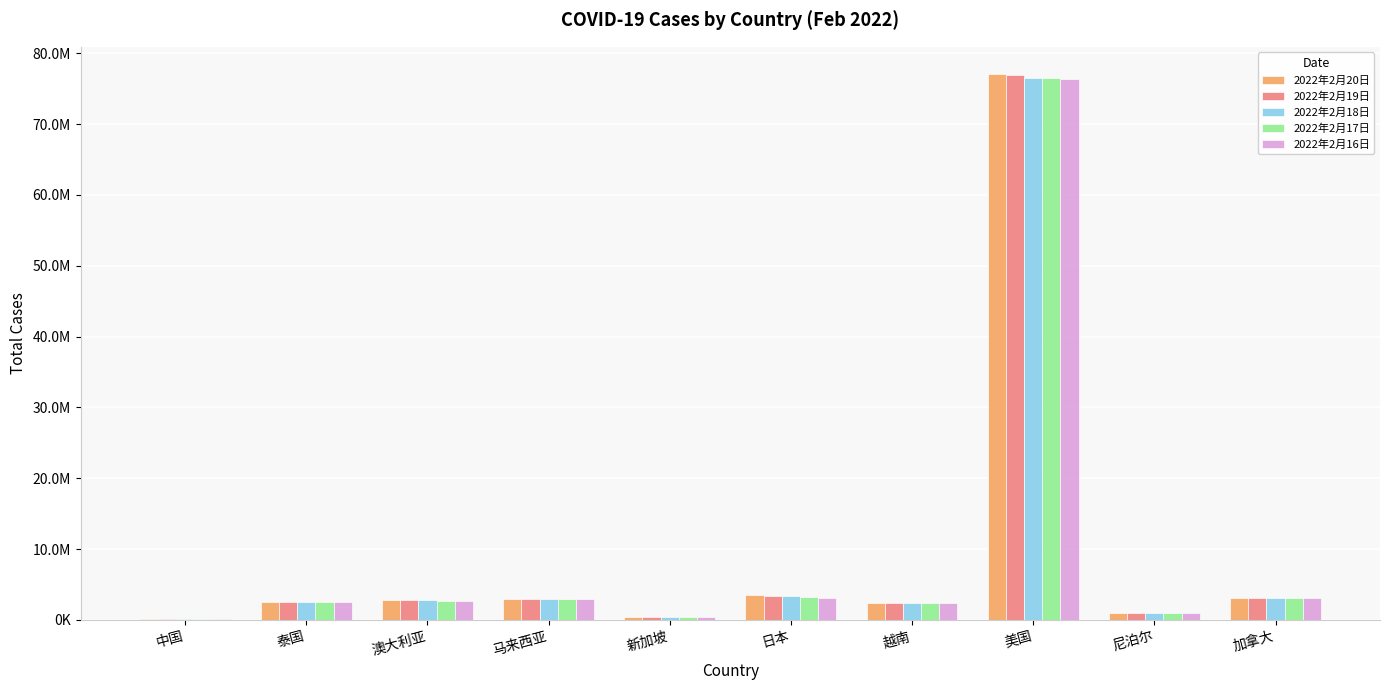

What is the smallest value displayed?

139640